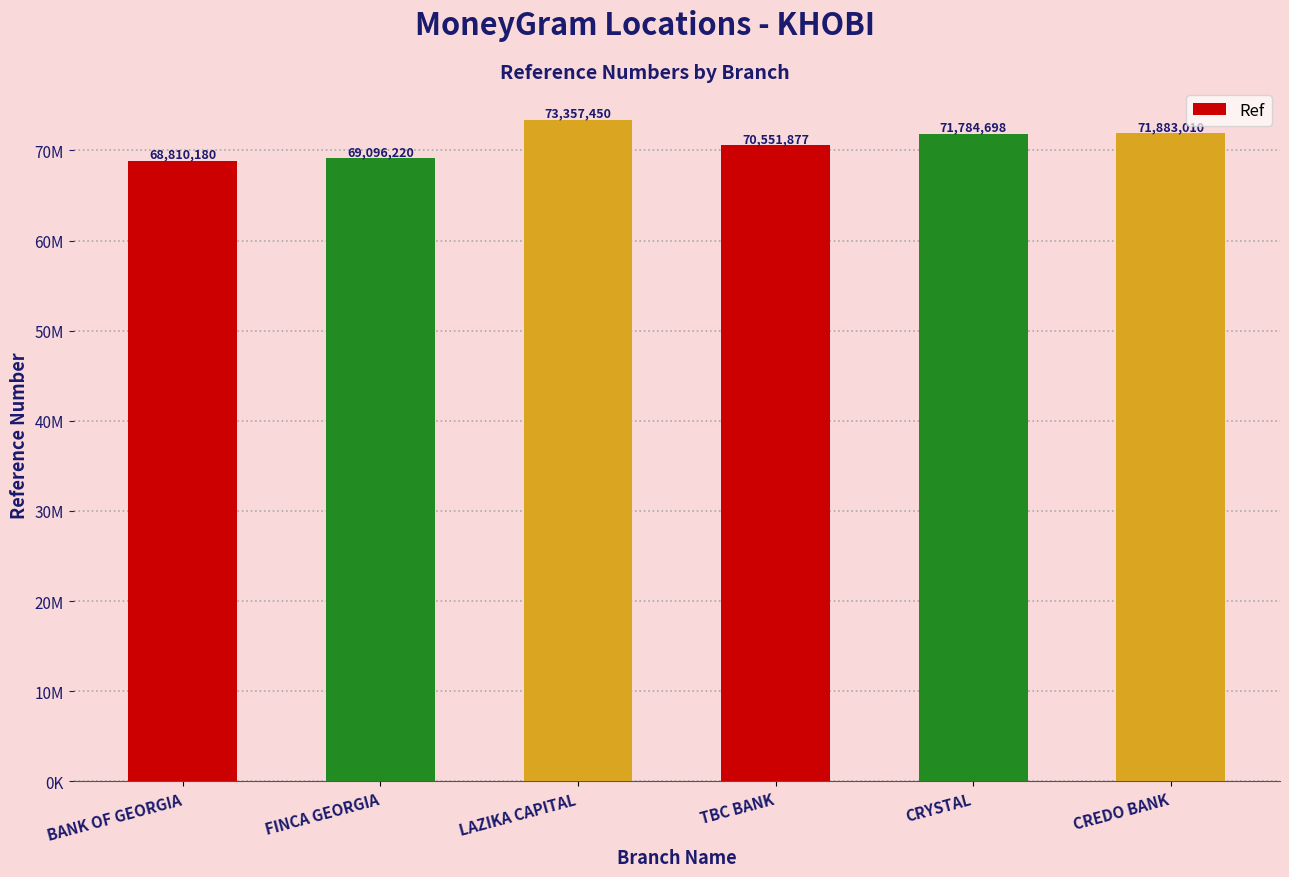

Is it true that the value at FINCA GEORGIA is 69096220?

True